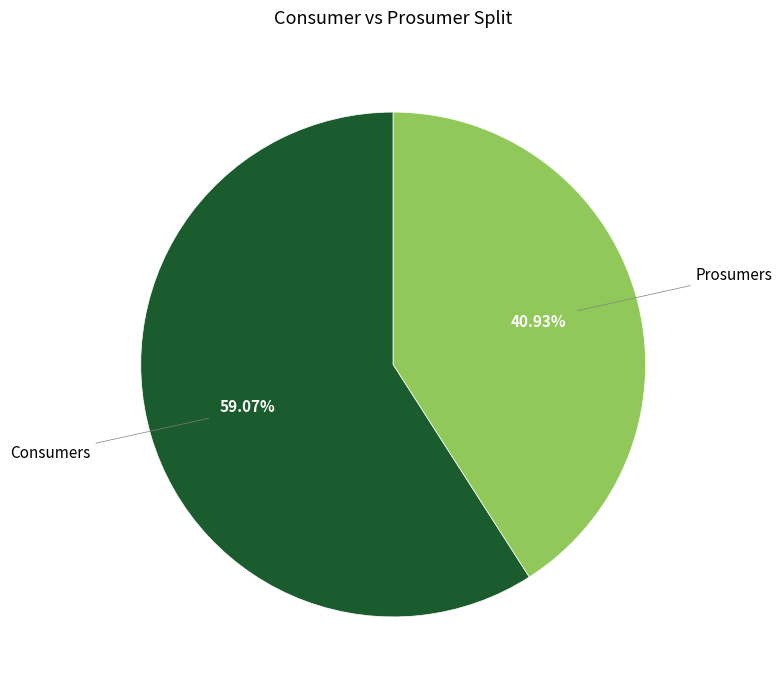

Is the sum of Prosumers and Consumers greater than half?

Yes